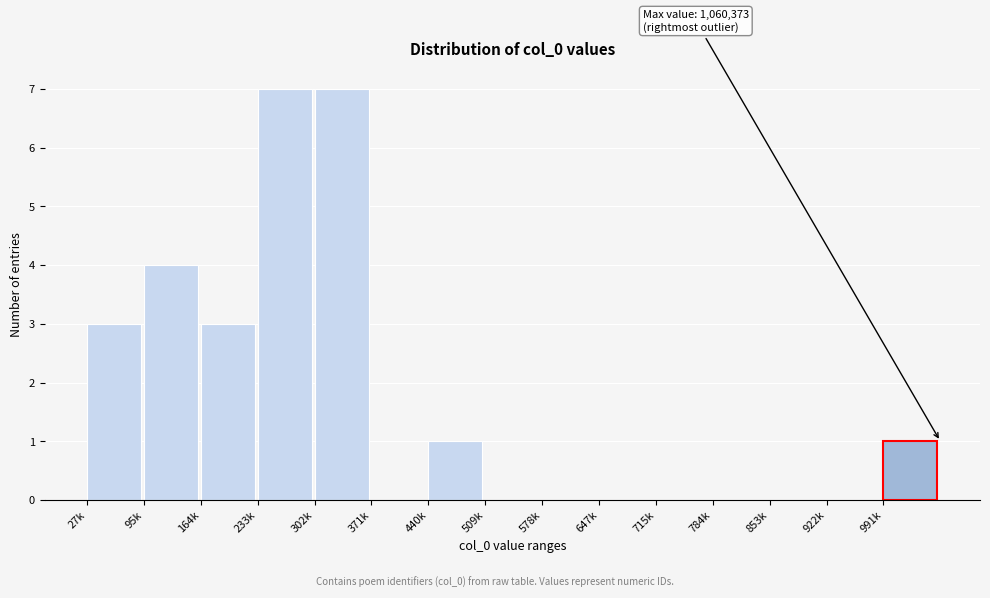

Reading right to left, what are all the values shown in this chart?

991k=1	922k=0	853k=0	784k=0	715k=0	647k=0	578k=0	509k=0	440k=1	371k=0	302k=7	233k=7	164k=3	95k=4	27k=3